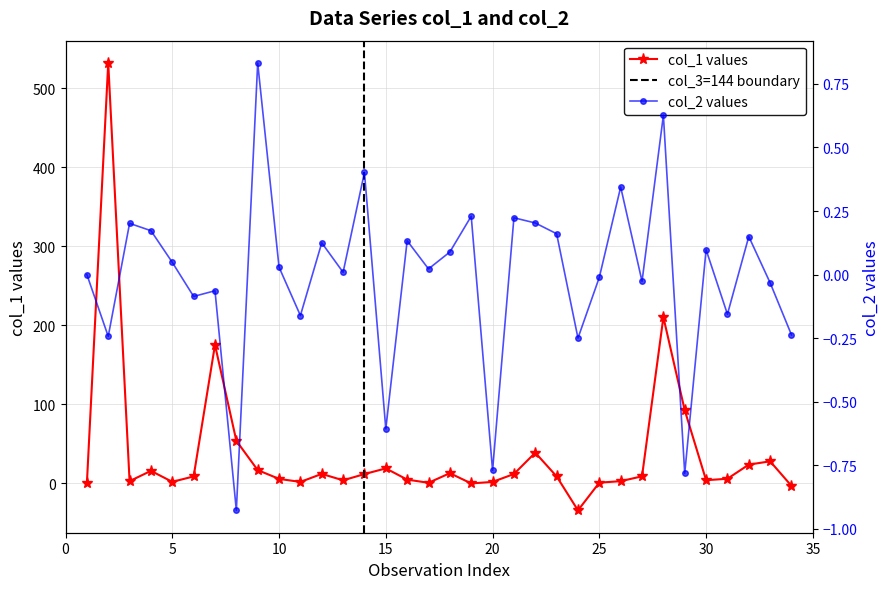

What is the highest value of the col_1 values series?

531.8